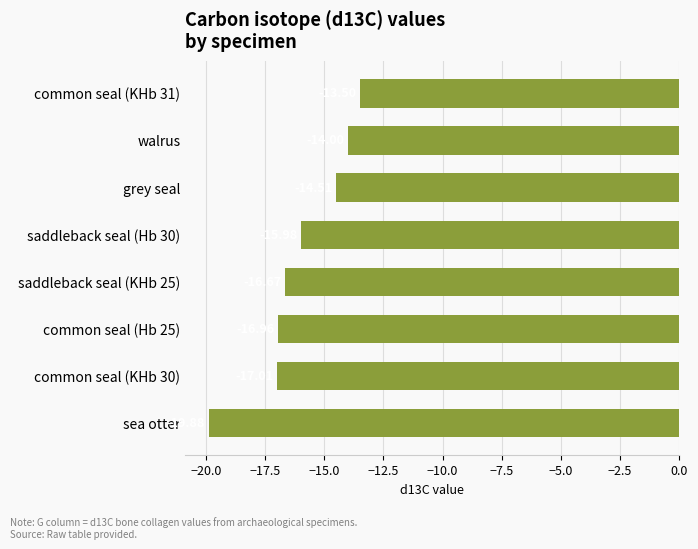

What is the change in value from saddleback seal (Hb 30) to common seal (KHb 31)?

+2.5